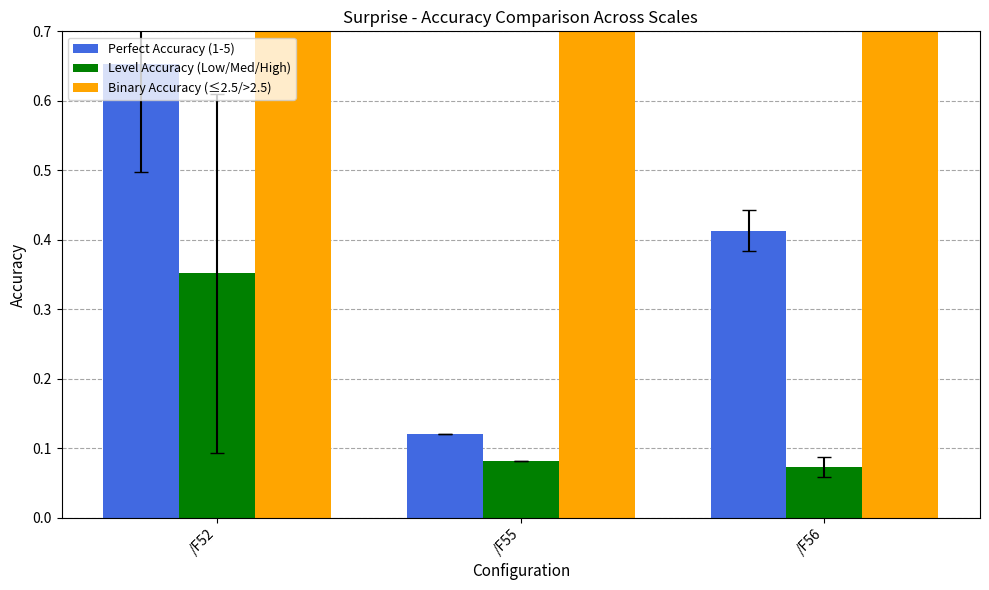

Reading left to right, extract all data points from this chart.

Perfect Accuracy (1-5): 0.7	0.1	0.4
Level Accuracy (Low/Med/High): 0.4	0.1	0.1
Binary Accuracy (≤2.5/>2.5): 1.0	0.9	0.8